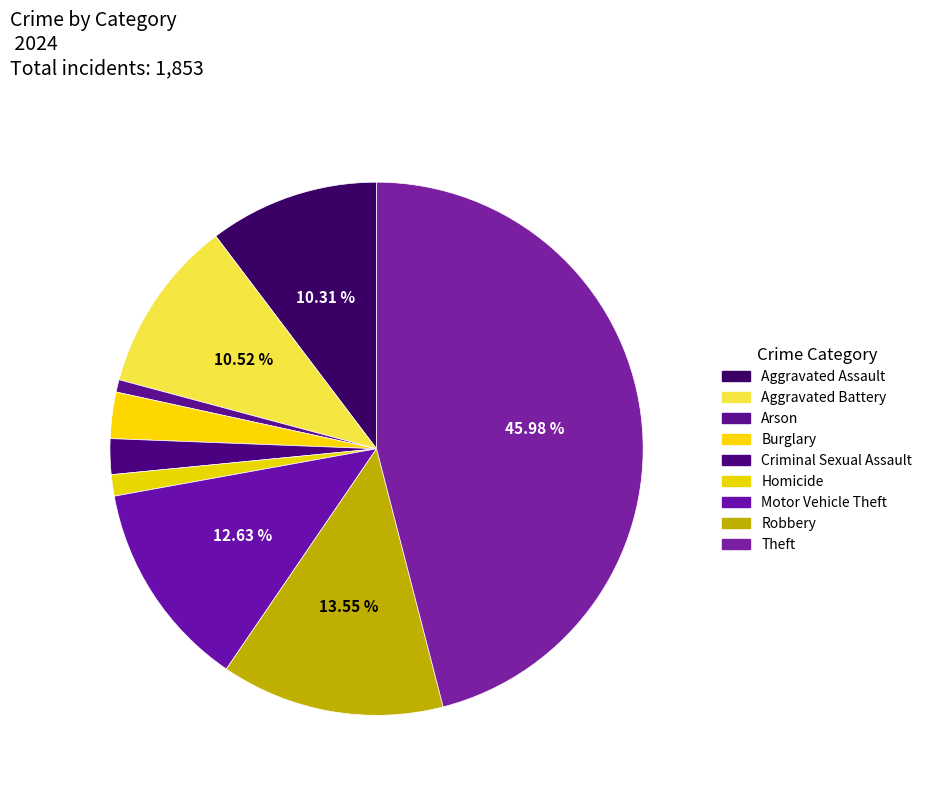

Count the number of slices in the pie.

9